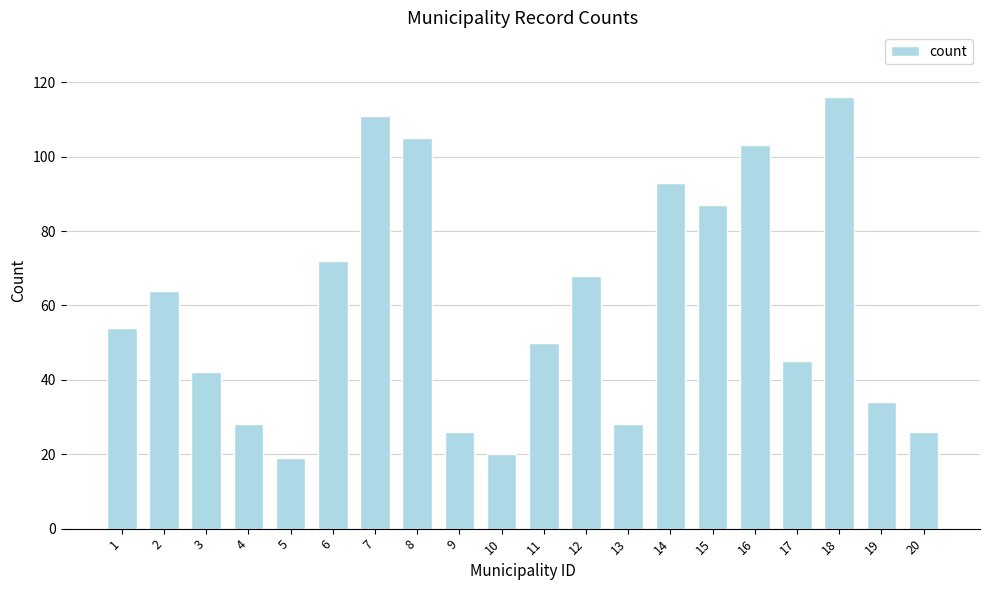

Between 6 and 1, which is larger?

6